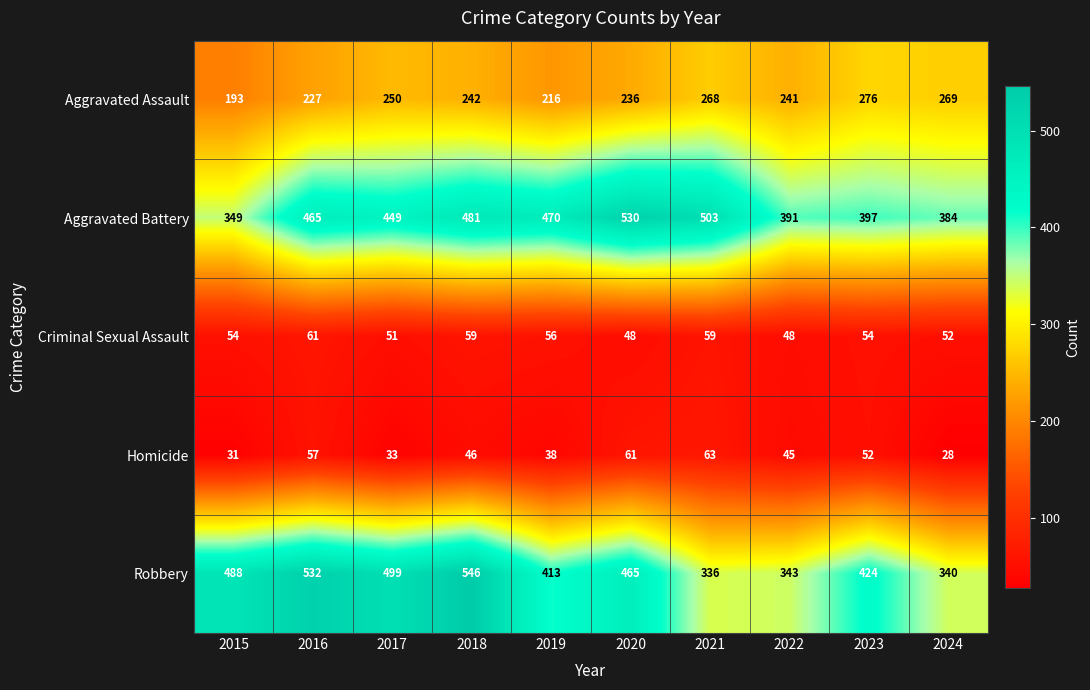

At how many categories does at least one series exceed 254?

10